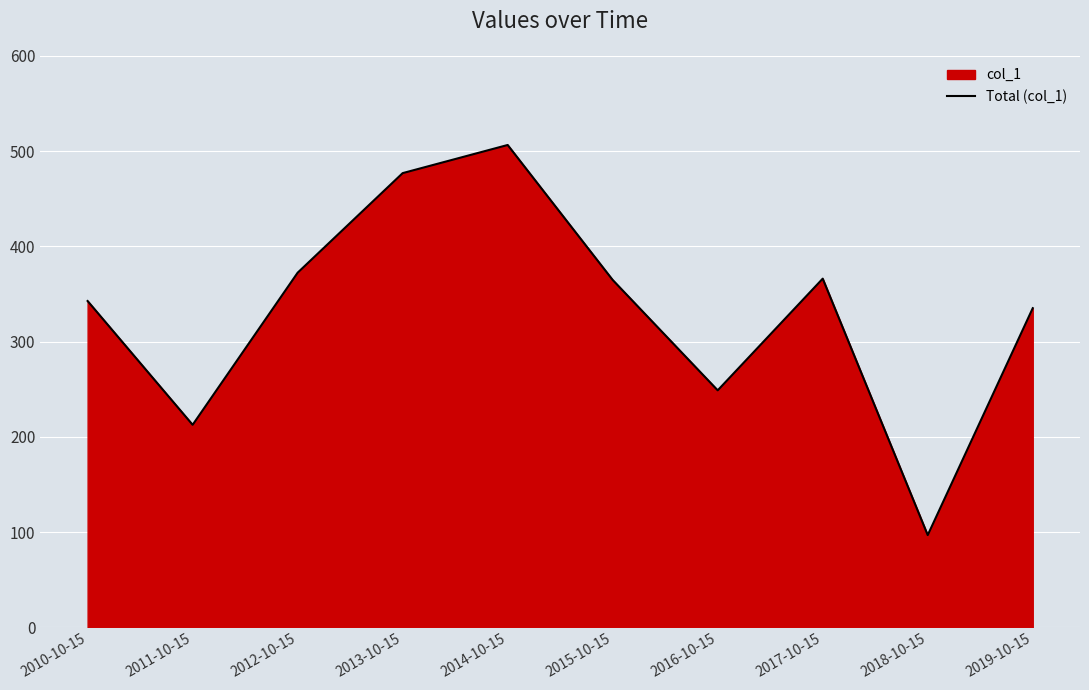

The value at 2019-10-15 is 335.0. True or false?

True